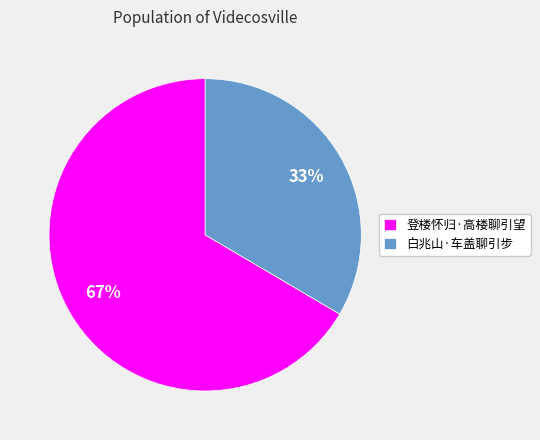

Combined, do 登楼怀归·高楼聊引望 and 白兆山·车盖聊引步 account for over 50%?

Yes